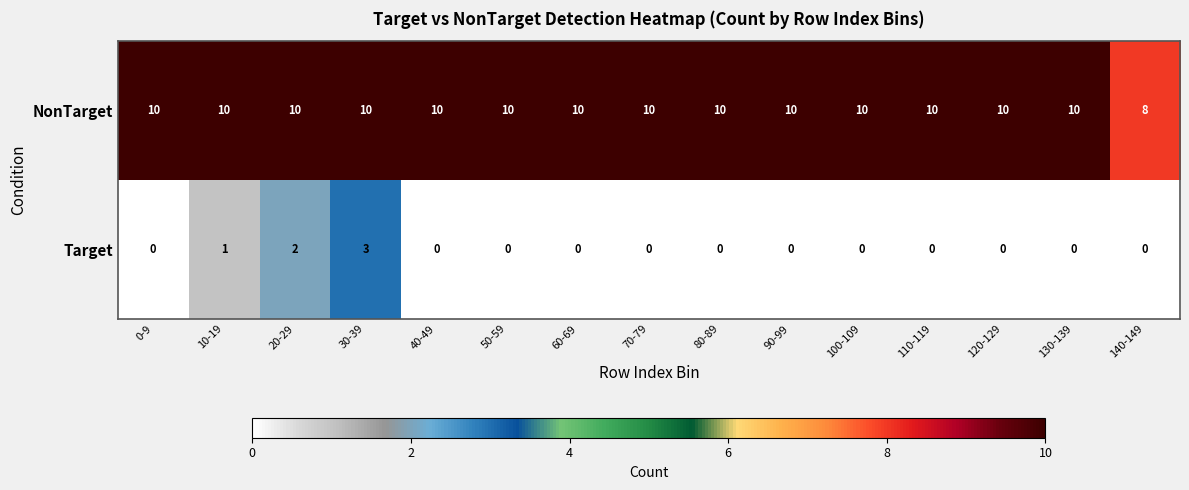

Rank the series at 10-19 from highest to lowest value.

NonTarget, Target